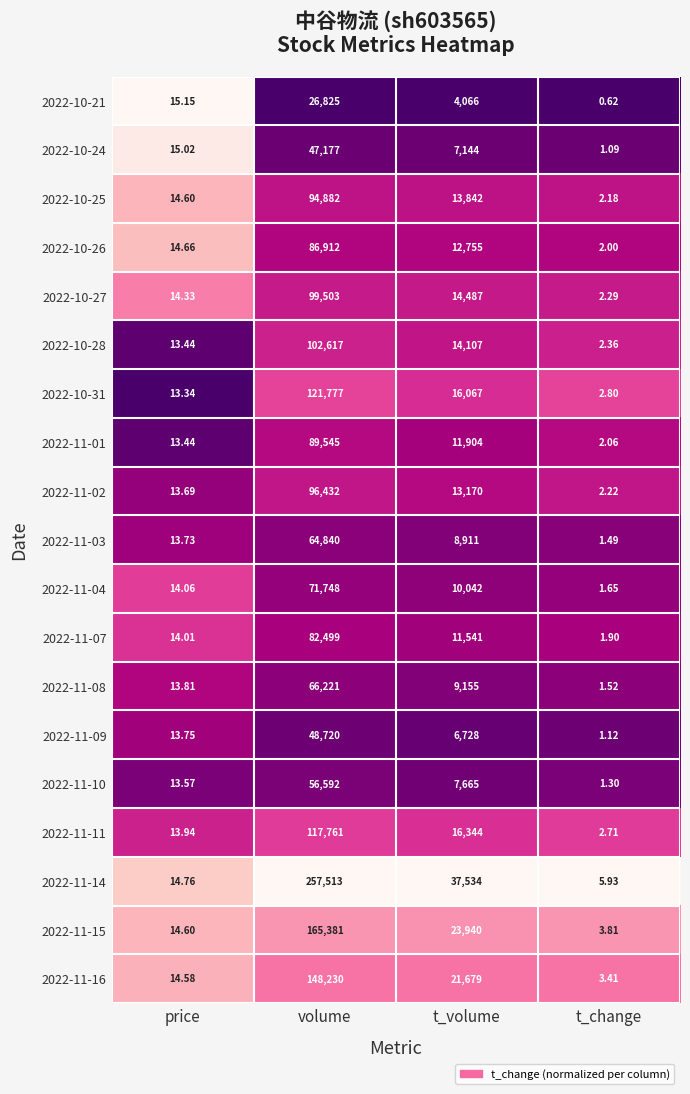

Which series has the largest total across all categories?

2022-11-14